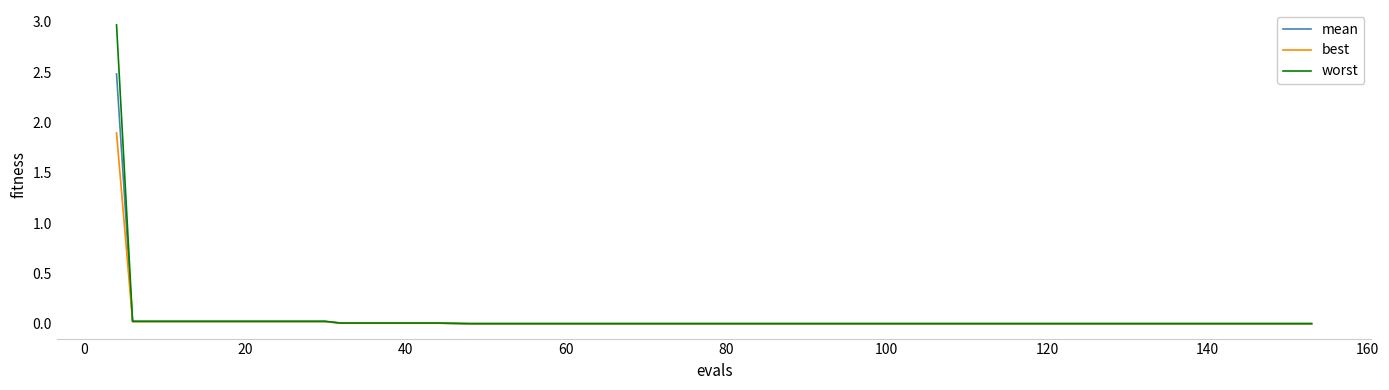

What is the maximum value shown in the chart?

3.0